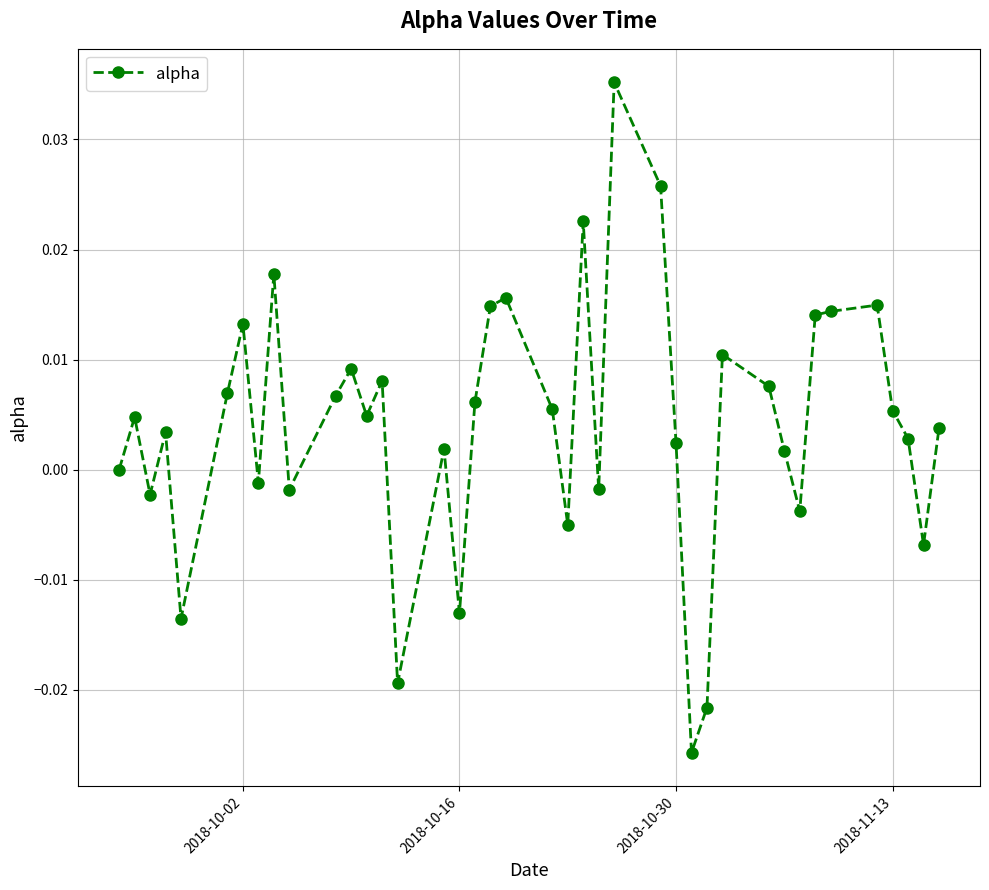

What is the sum of all values?

0.2